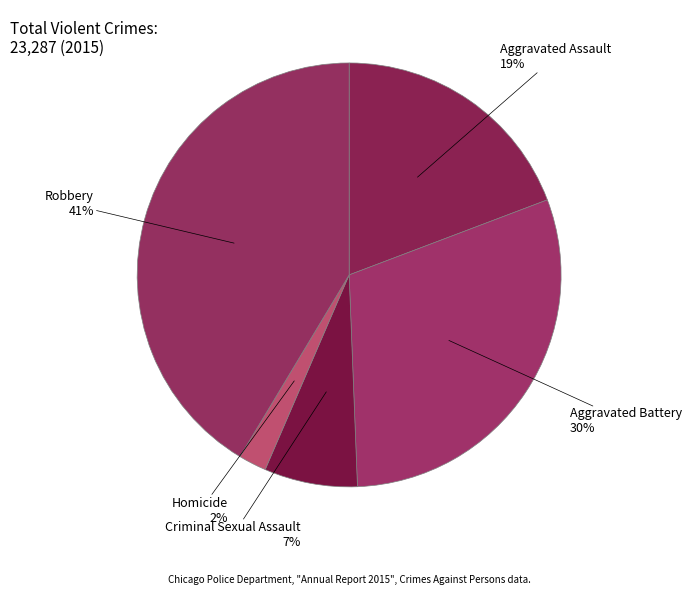

How many slices are in this pie chart?

5